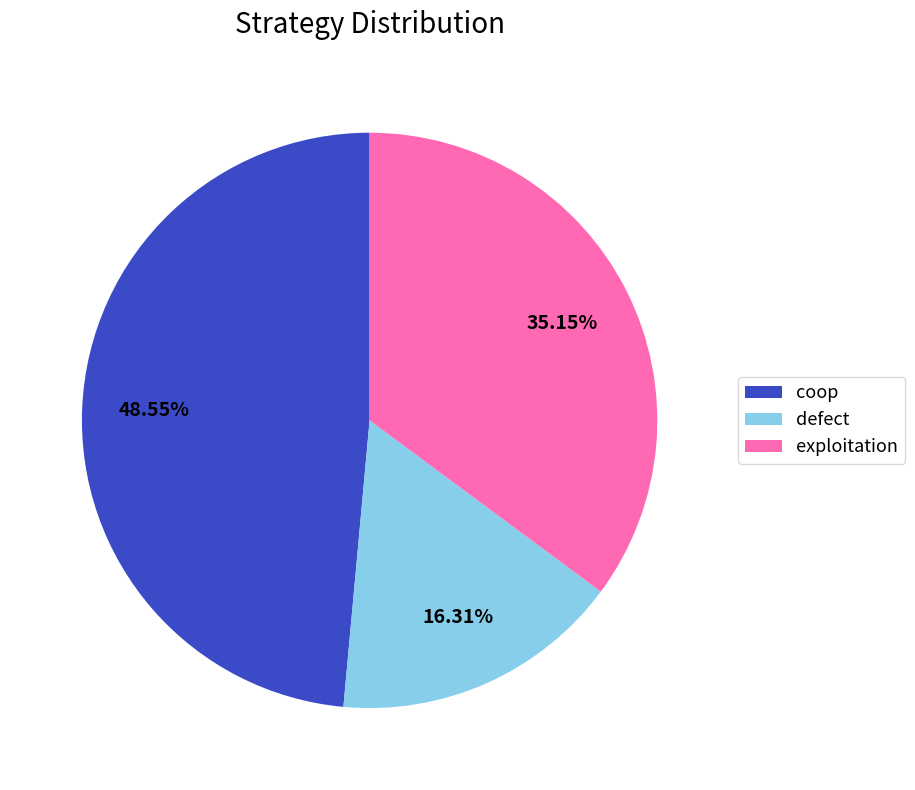

Do exploitation and coop together represent more than half of the pie?

Yes